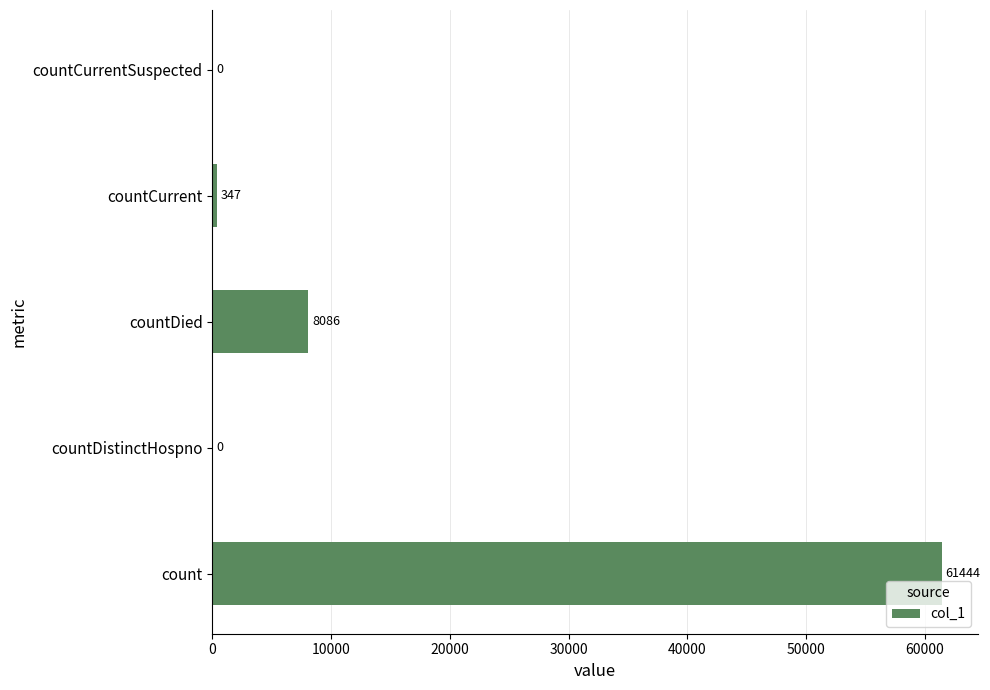

The chart shows a value of 347 at countCurrent. True or false?

True